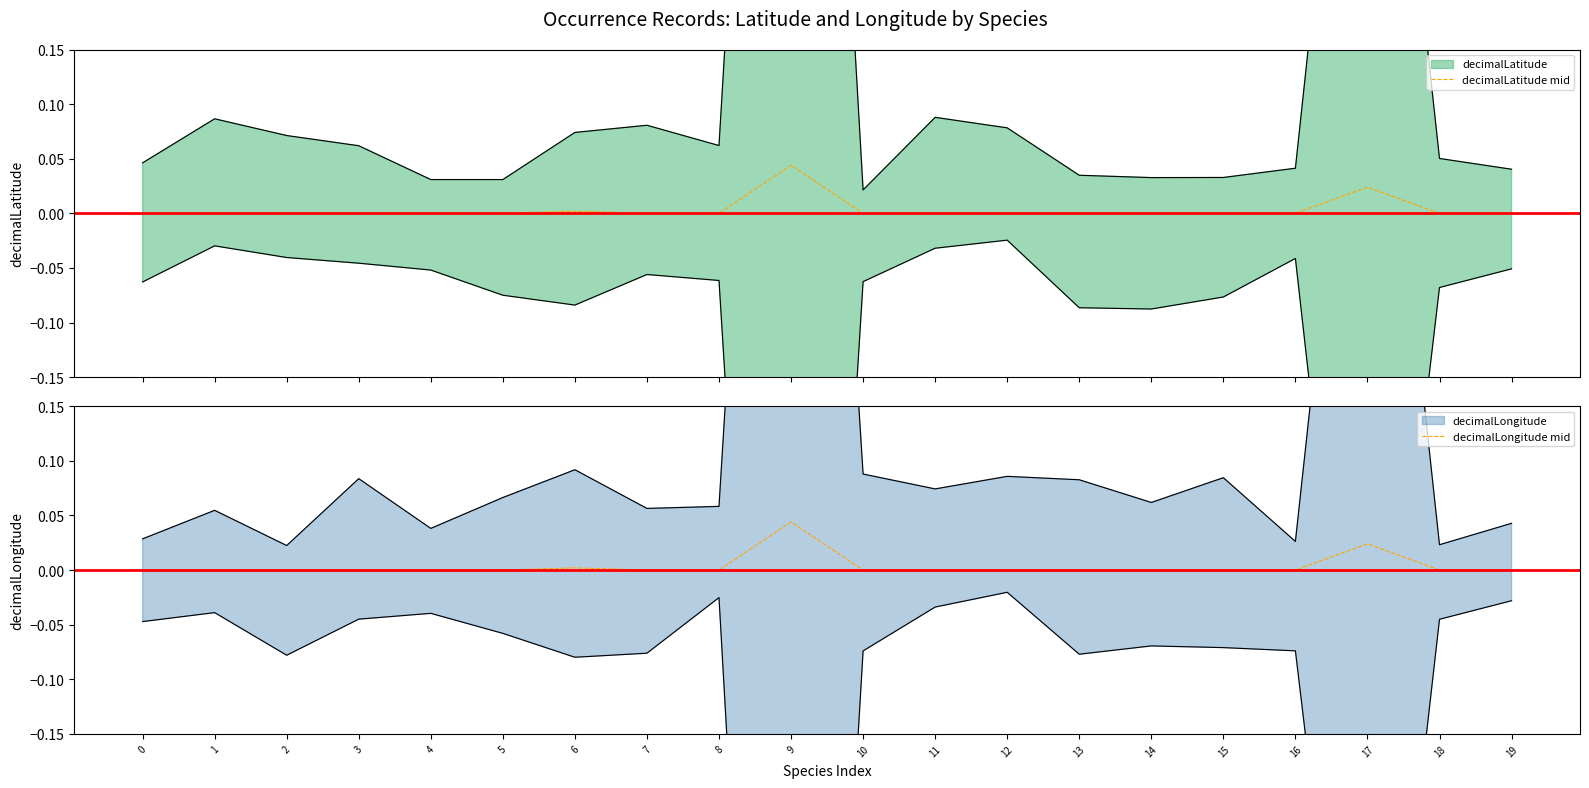

Between 3 and 16, which is larger?

3